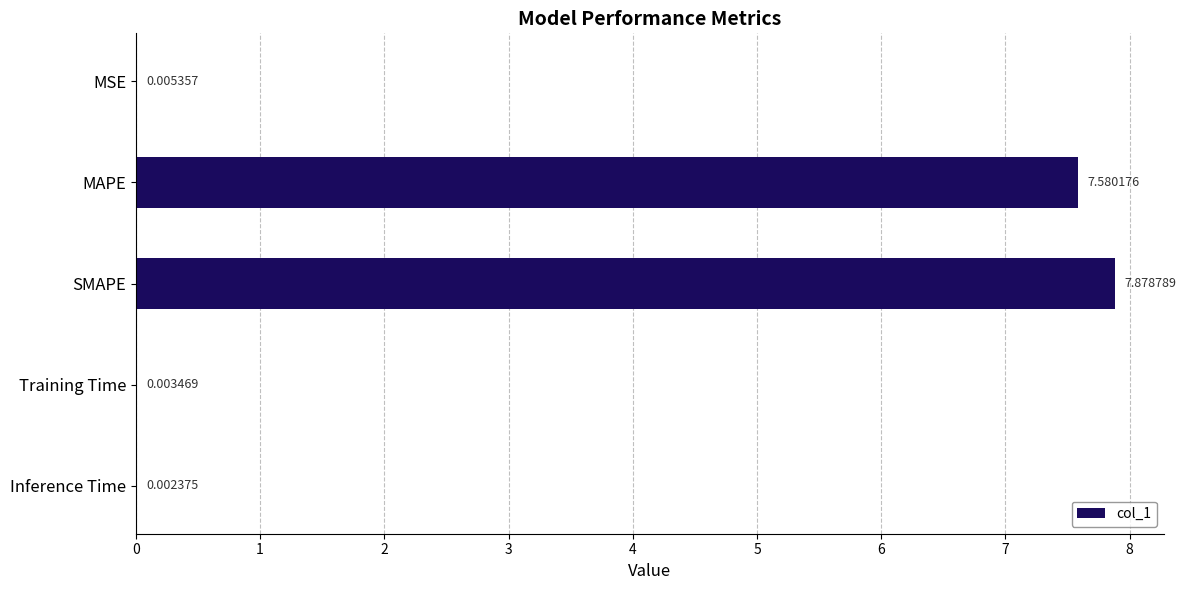

At which label is the value closest to 3?

MSE